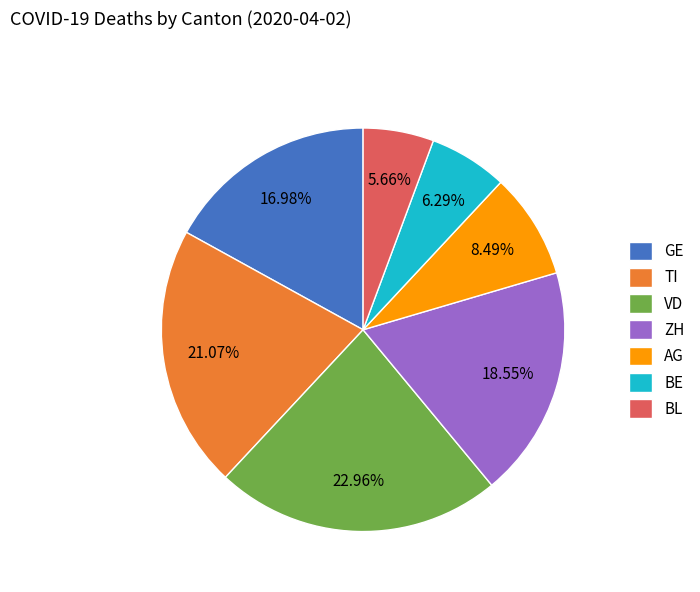

Combined, what portion of the pie is ZH and AG?

27.0%